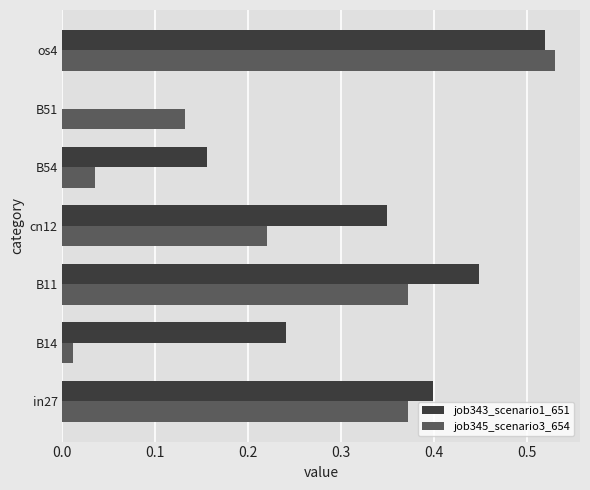

Which series has the largest total across all categories?

job343_scenario1_651